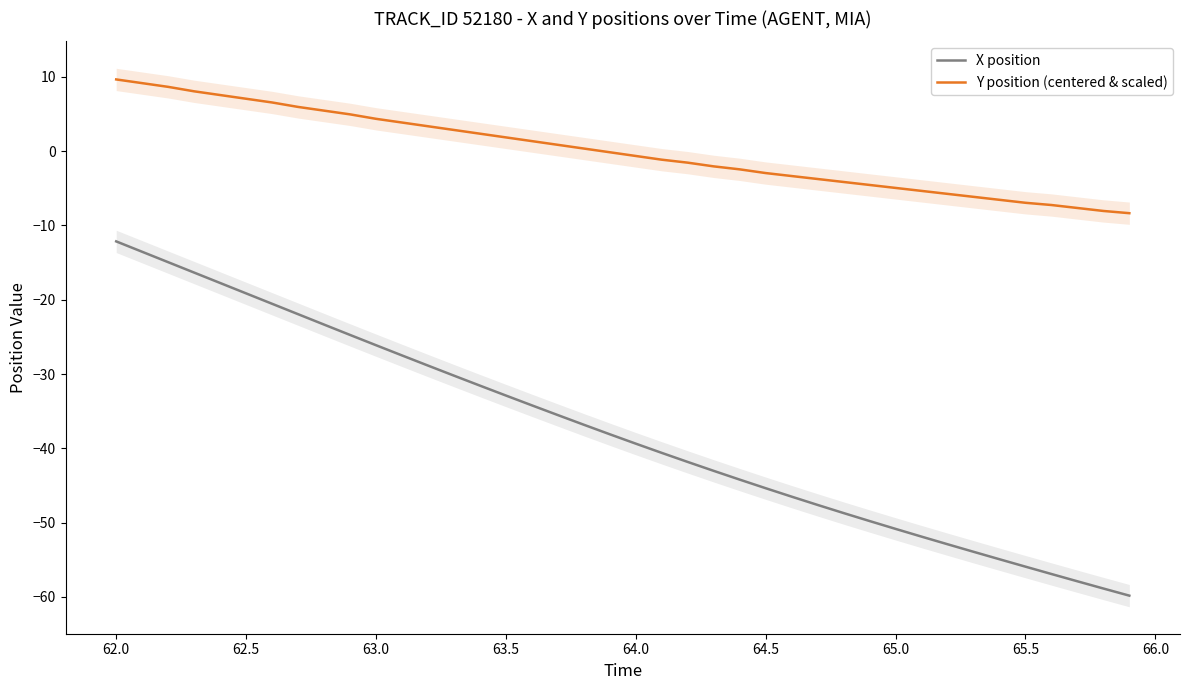

True or false: Y position (centered & scaled) and X position cross at least once.

False